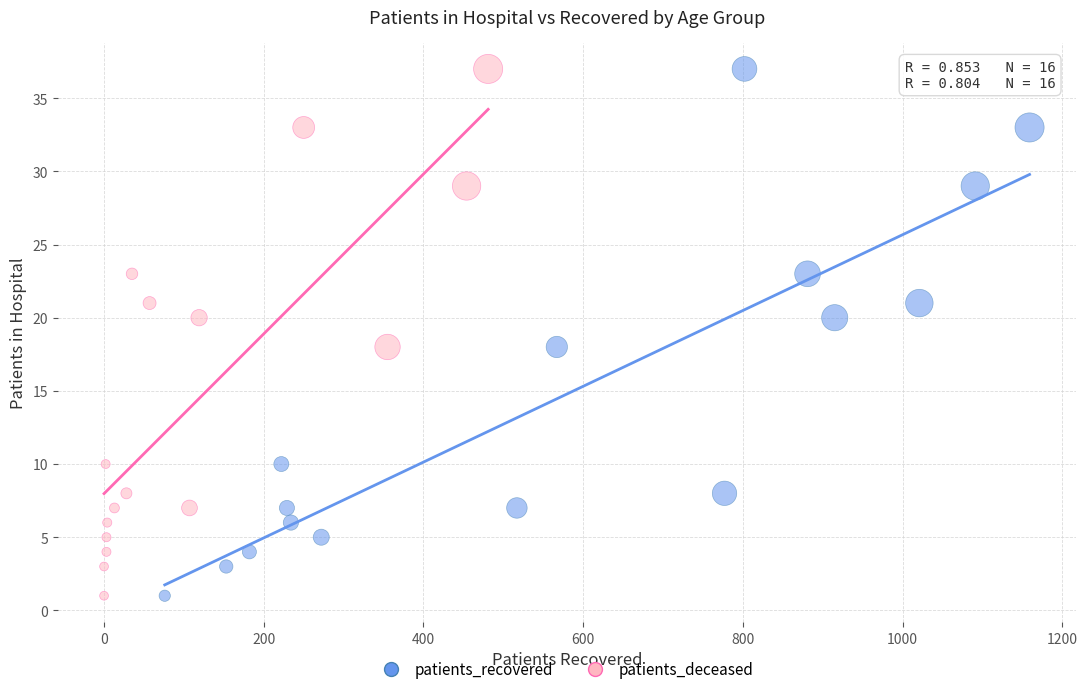

What are all the series names shown in the legend?

patients_recovered, patients_deceased